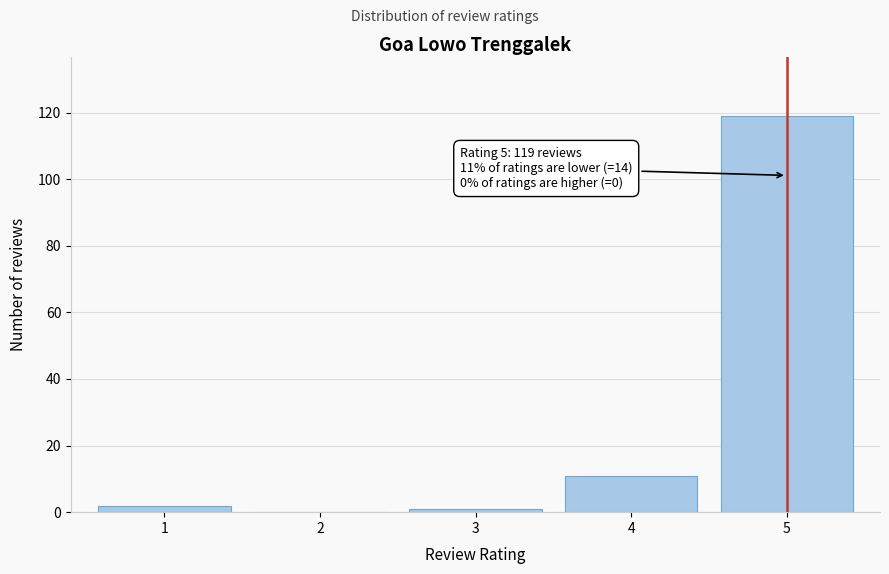

Reading left to right, transcribe all the data shown in this chart.

1=2	2=0	3=1	4=11	5=119